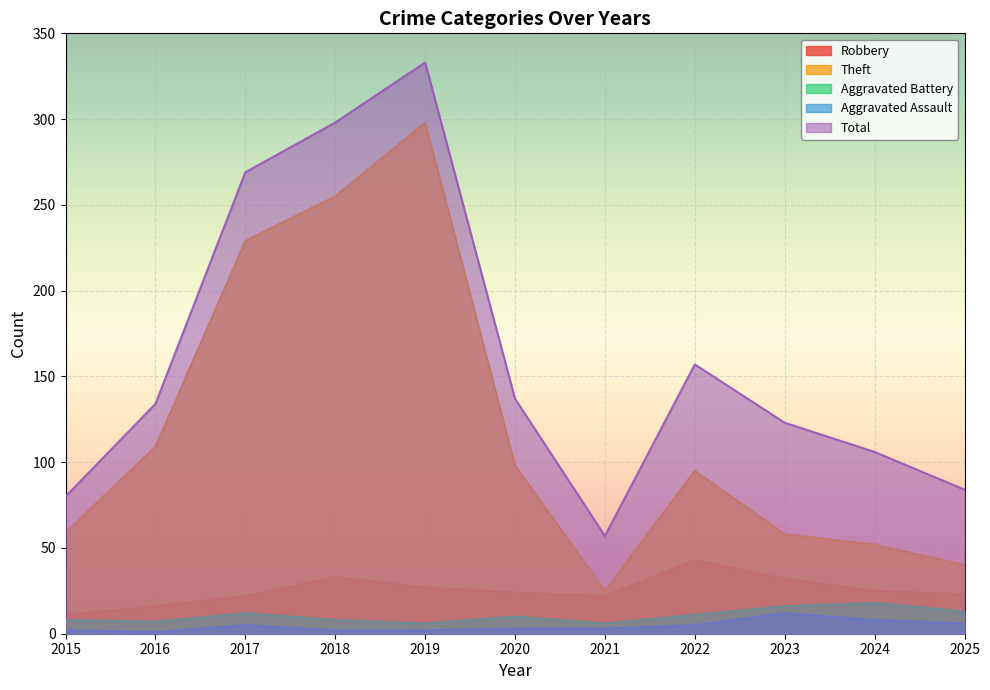

At 2021, list the series in order from largest to smallest.

Total, Theft, Robbery, Aggravated Battery, Aggravated Assault